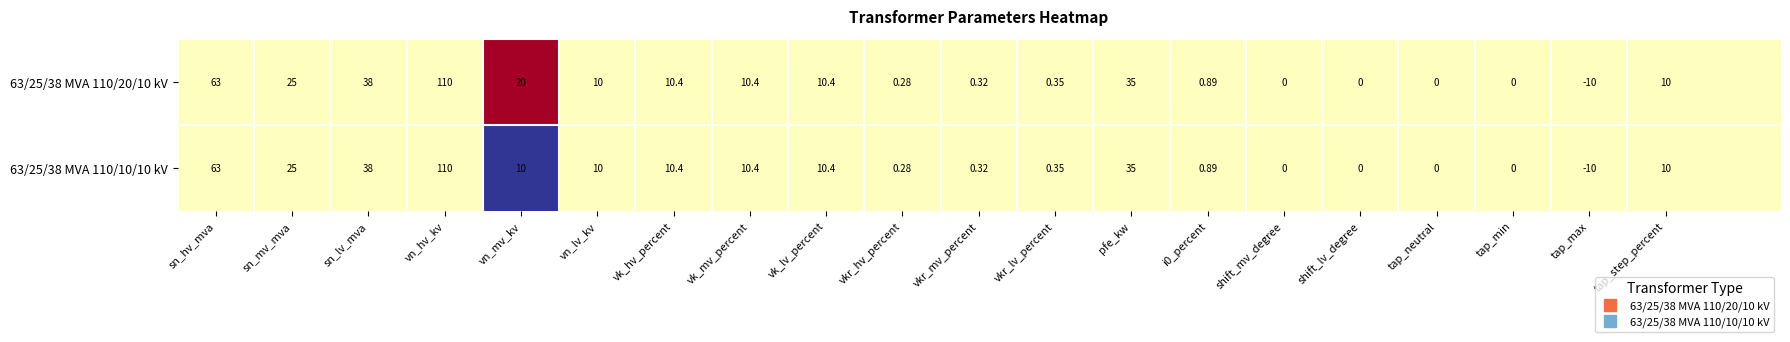

Rank the series at shift_mv_degree from highest to lowest value.

63/25/38 MVA 110/20/10 kV, 63/25/38 MVA 110/10/10 kV